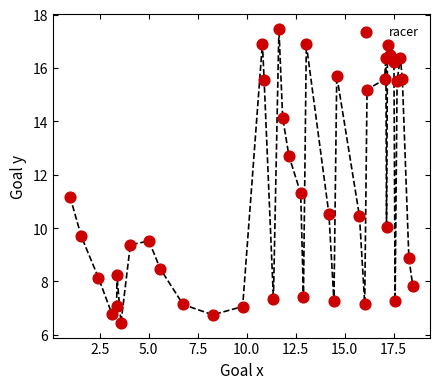

What is the range of X values (max minus min)?

17.5